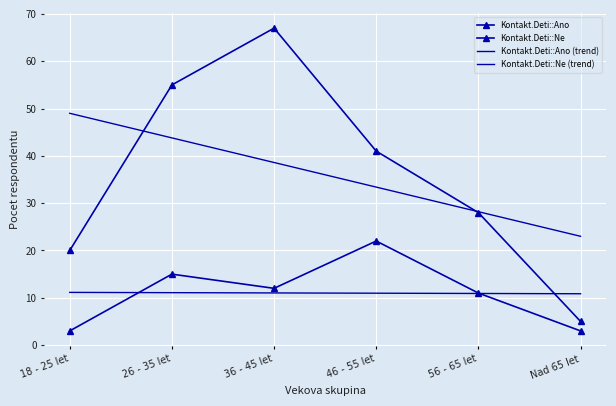

What is the approximate value of Kontakt.Deti::Ano at 46 - 55 let?

22.0